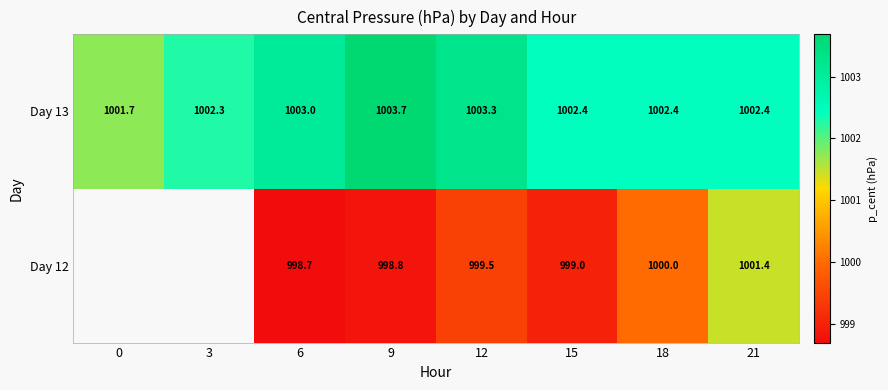

The value of Day 12 at 12 is 999.5. True or false?

True